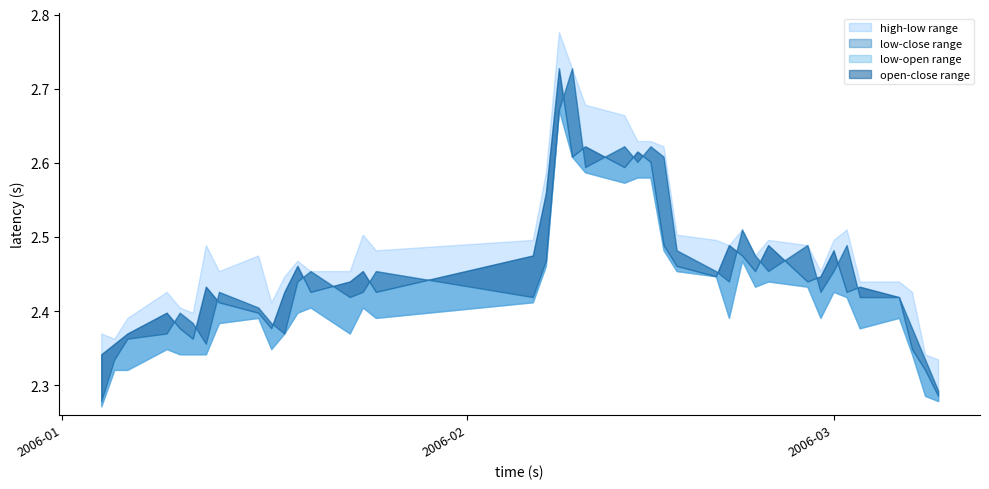

Does the chart have visible grid lines?

No